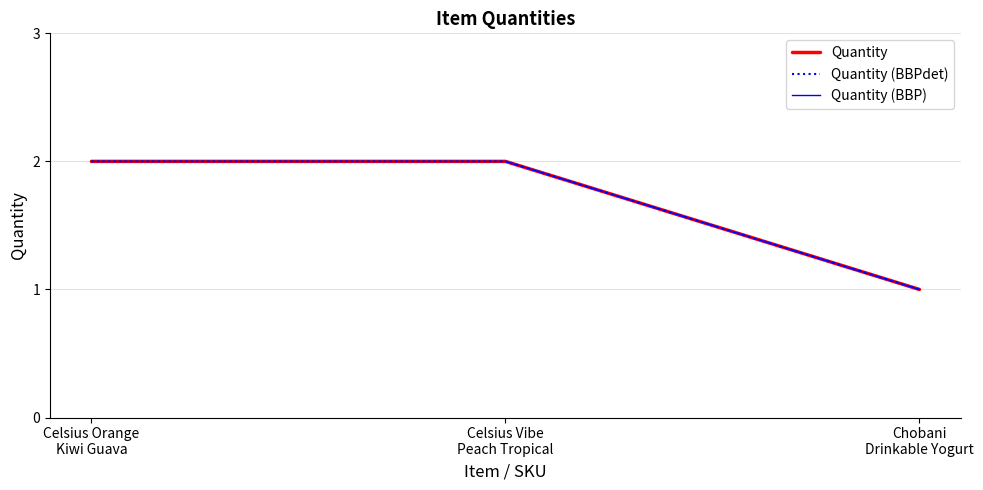

Is this an area chart (filled region under the line)?

No